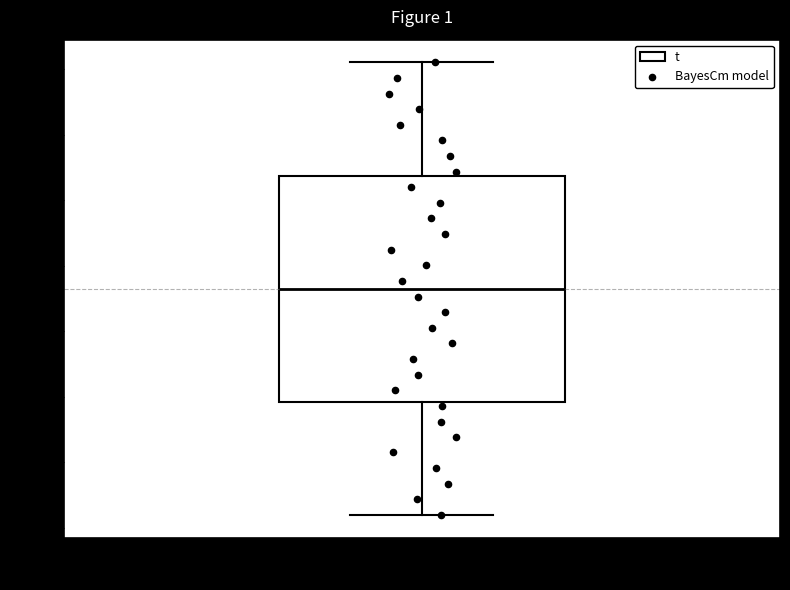

Read this box plot against the y-axis: the position of the median line, the range covered by the box, and the ends of both whiskers. The values are not printed on the chart, so give them approximately, as read against the axis.

median 0.692, box 0.658 to 0.728, whiskers 0.624 to 0.762